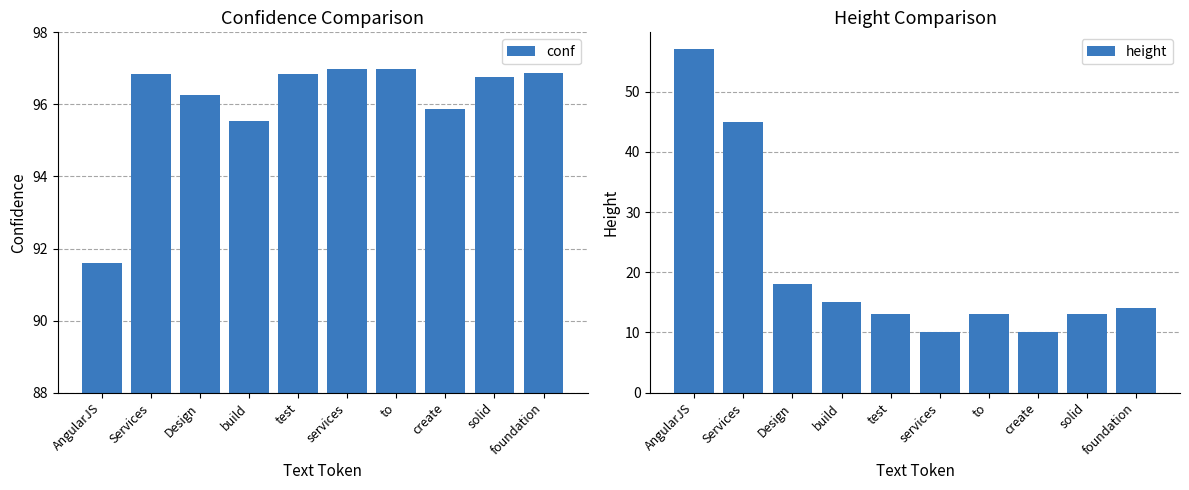

What is the difference between the maximum and second lowest values in the conf series?

1.4